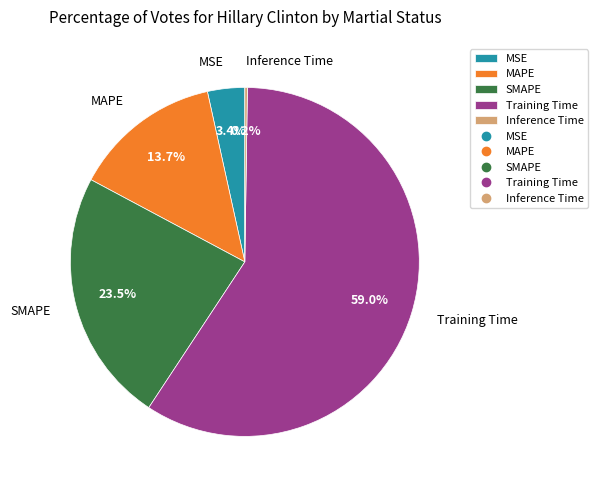

Which has a higher value, MSE or Training Time?

Training Time